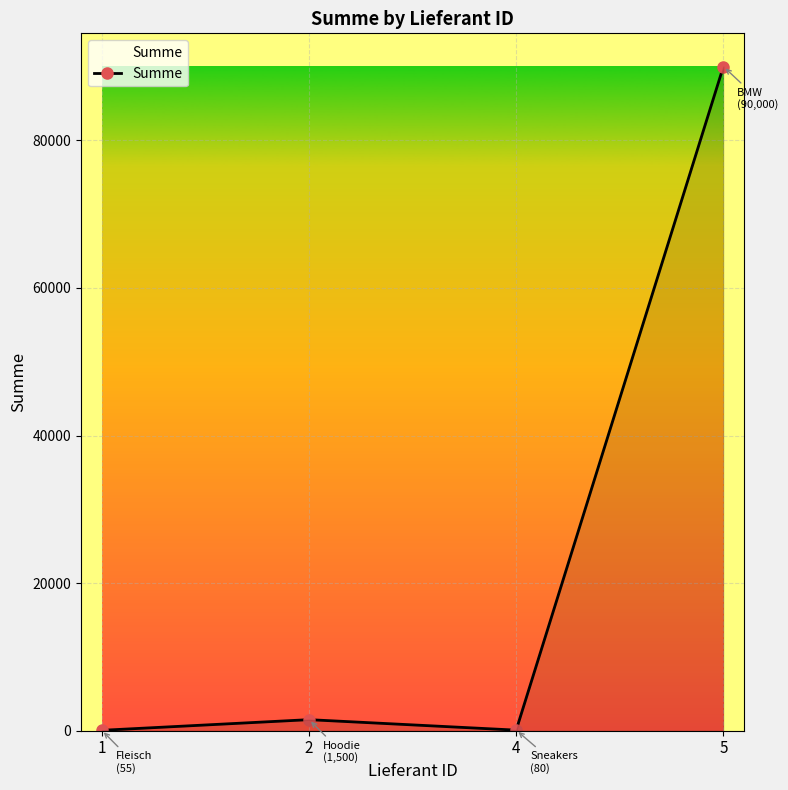

What is the average value?

22909